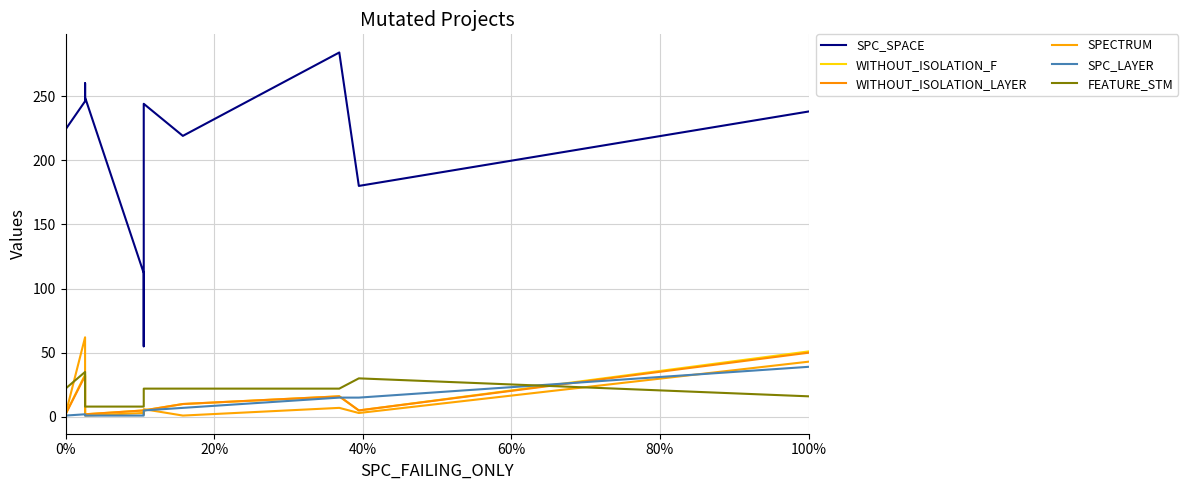

How many data points does each series have?

12